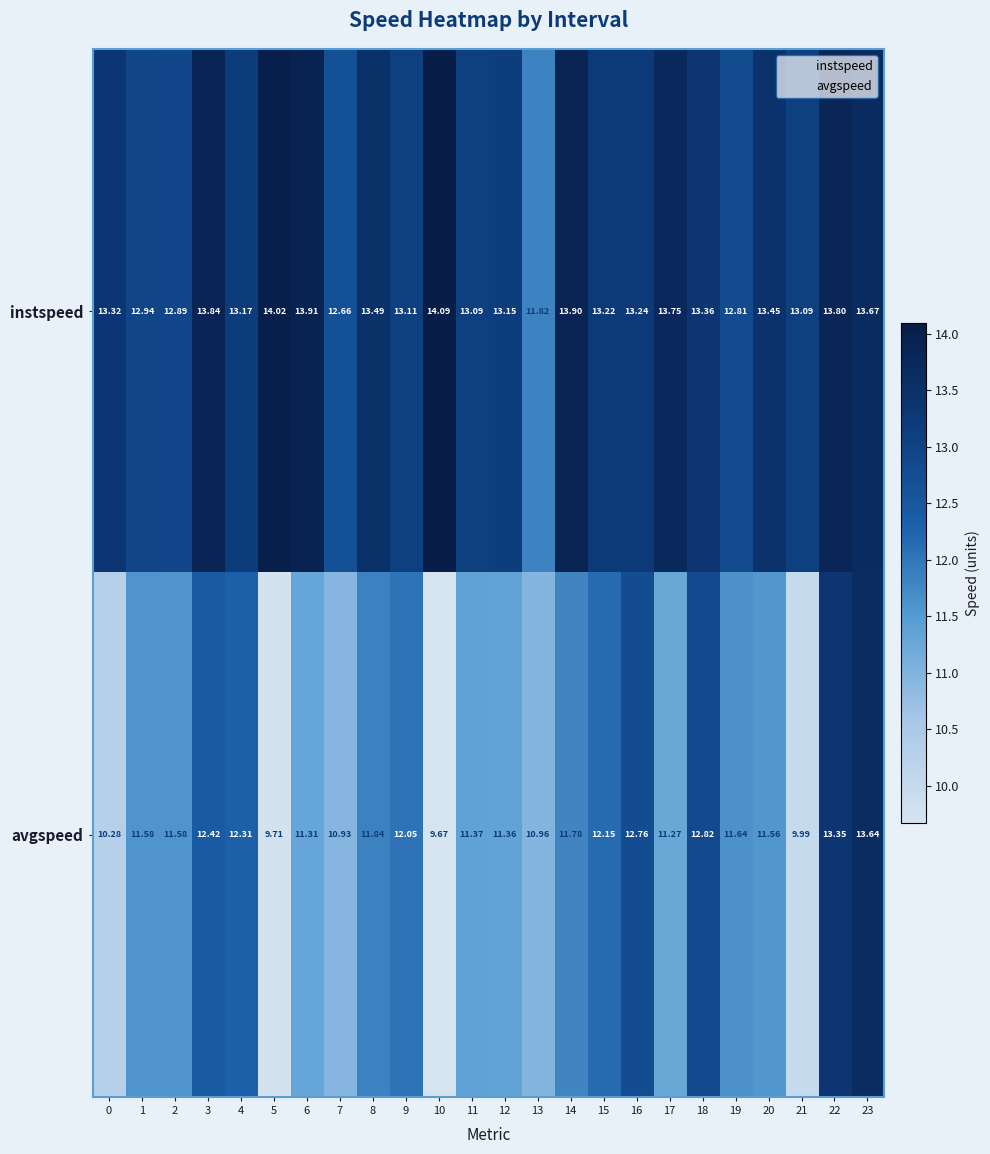

Rank the series by their average value, from highest to lowest.

instspeed, avgspeed